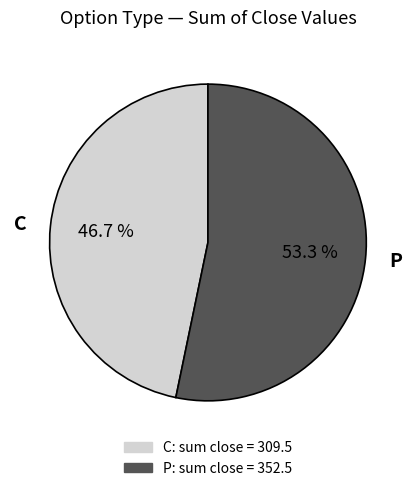

Is there any slice that represents more than half of the pie?

Yes